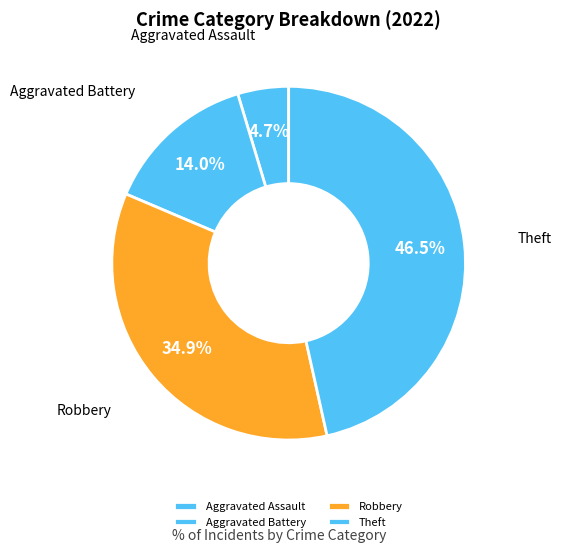

What is the change in value from Robbery to Theft?

+5